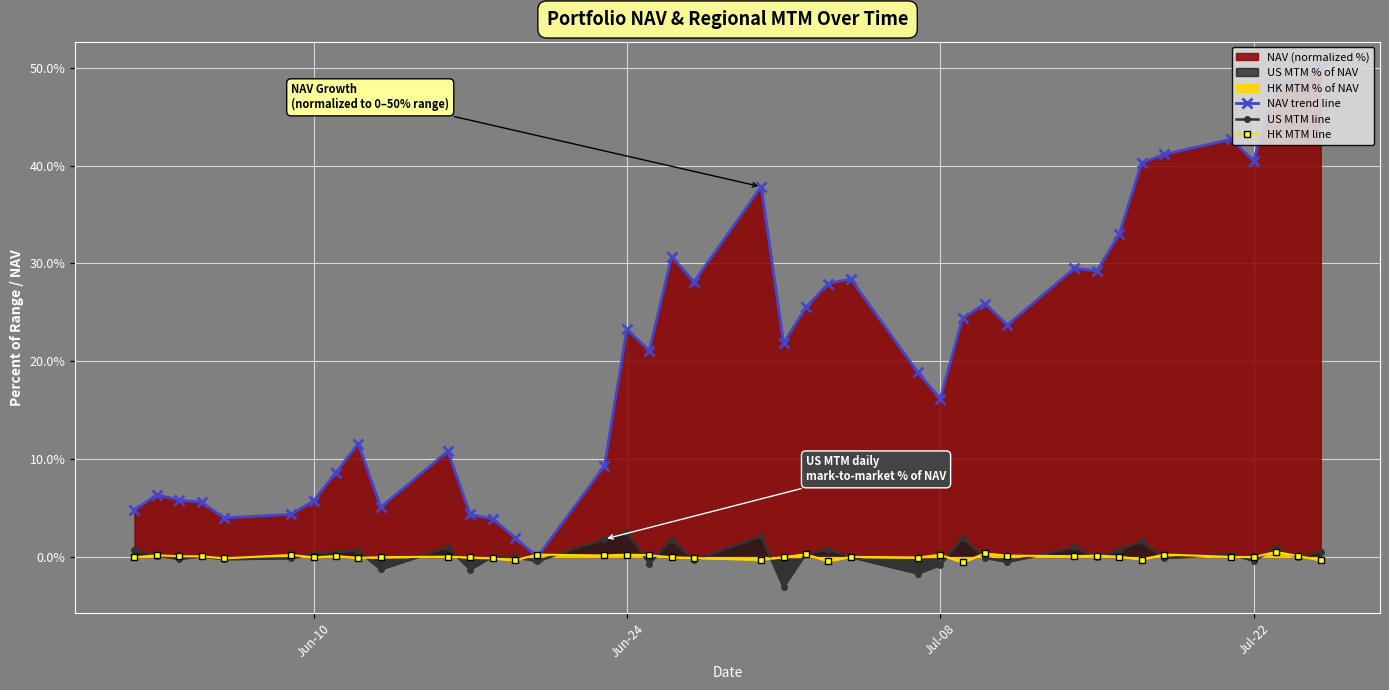

What is the sum of all US MTM line values?

8.6